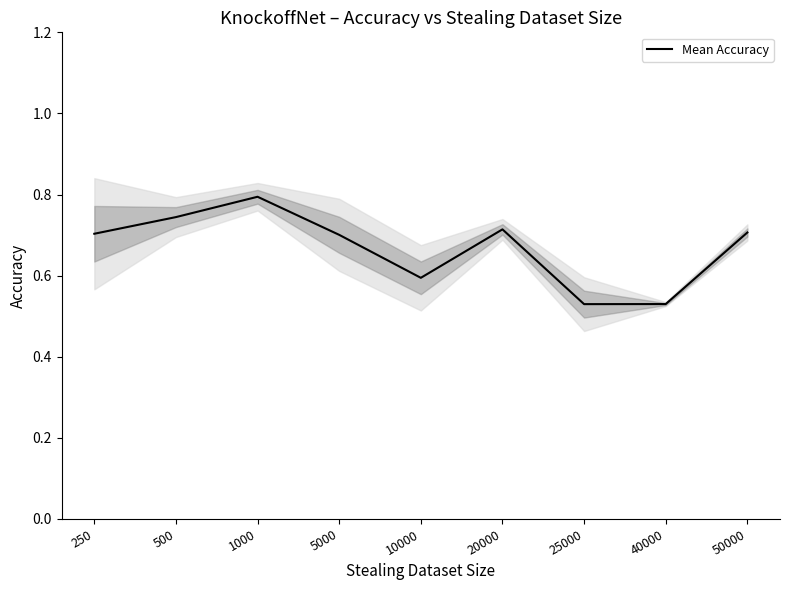

What is the sum of all values?

6.0